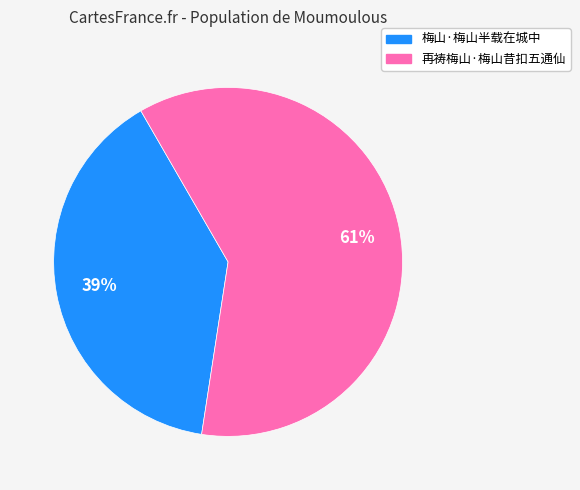

Count the number of slices in the pie.

2